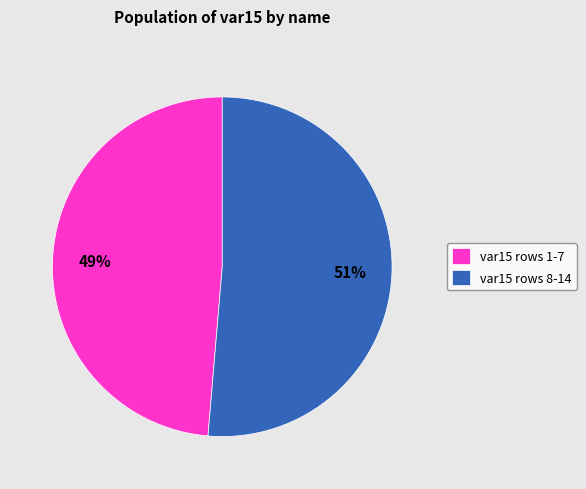

Which category accounts for the majority?

var15 rows 8-14